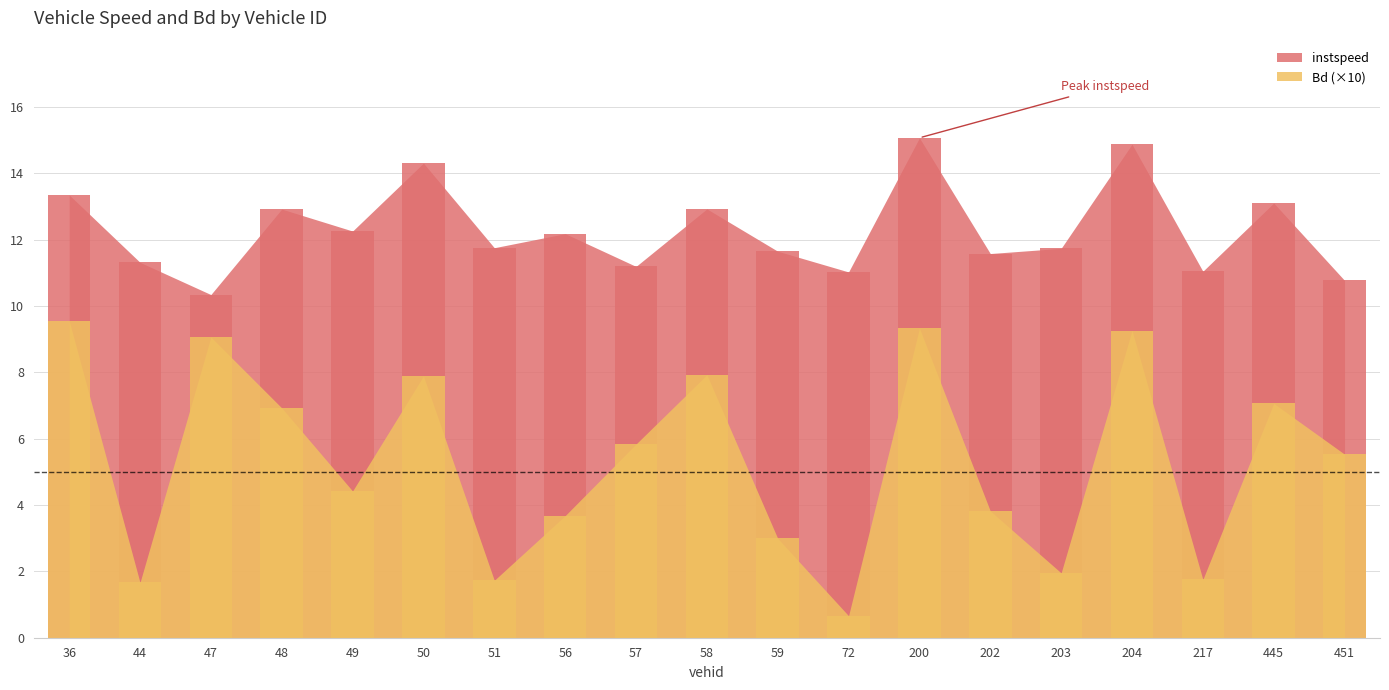

Reading left to right, transcribe all the data shown in this chart.

instspeed: 13.4	11.3	10.3	12.9	12.3	14.3	11.8	12.2	11.2	12.9	11.7	11.0	15.1	11.6	11.7	14.9	11.0	13.1	10.8
Bd: 1.0	0.2	0.9	0.7	0.4	0.8	0.2	0.4	0.6	0.8	0.3	0.1	0.9	0.4	0.2	0.9	0.2	0.7	0.6